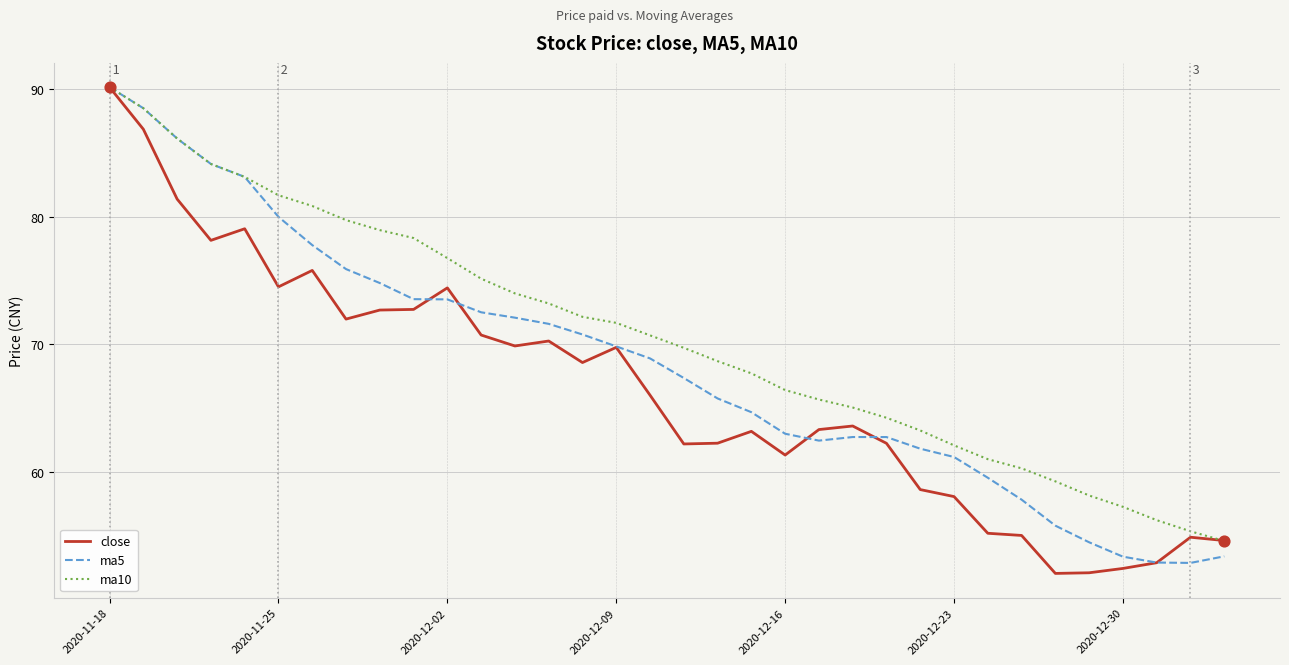

Which series has the largest total across all categories?

ma10